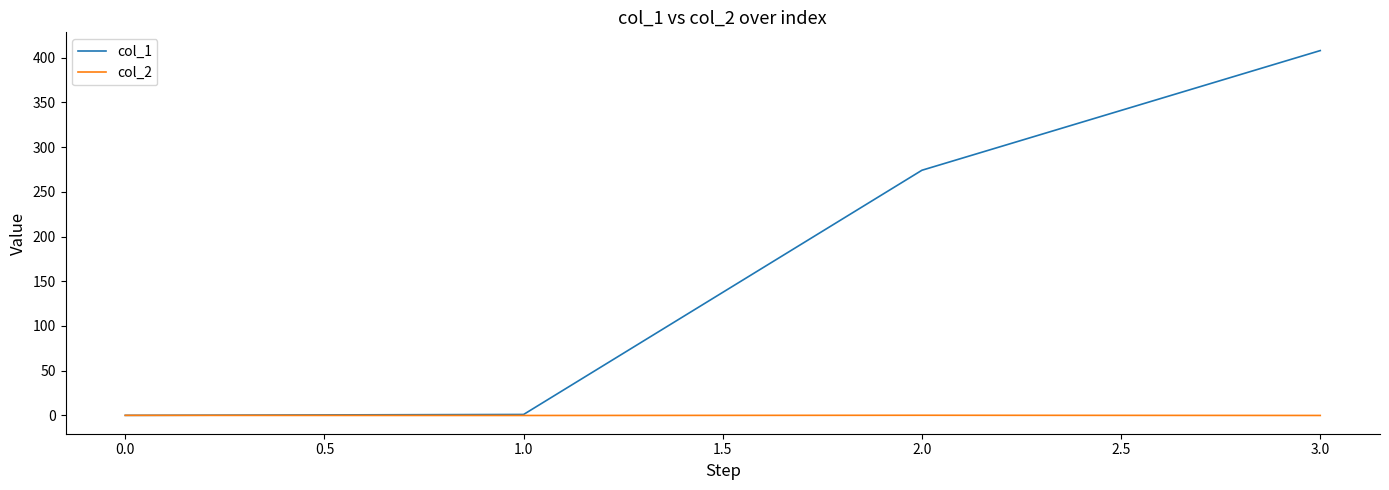

What is the maximum value shown in the chart?

407.9